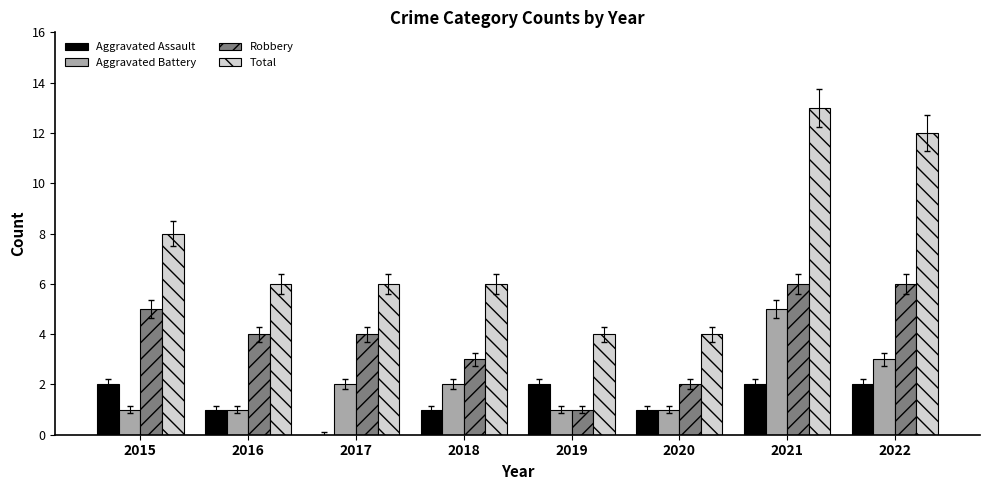

True or false: Aggravated Assault has a value of 0 at 2016.

False